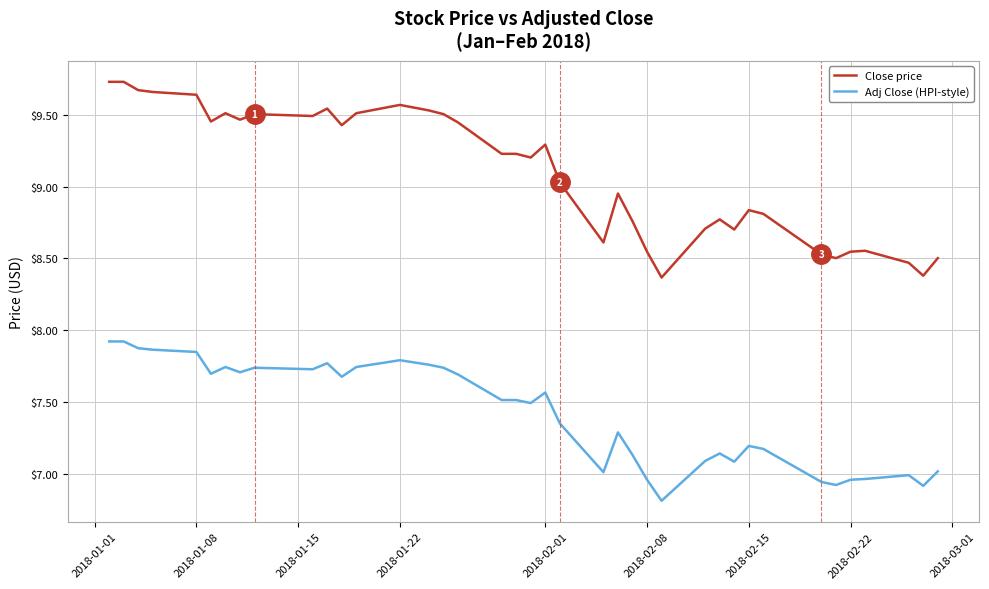

True or false: Close price and Adj Close (HPI-style) cross at least once.

False